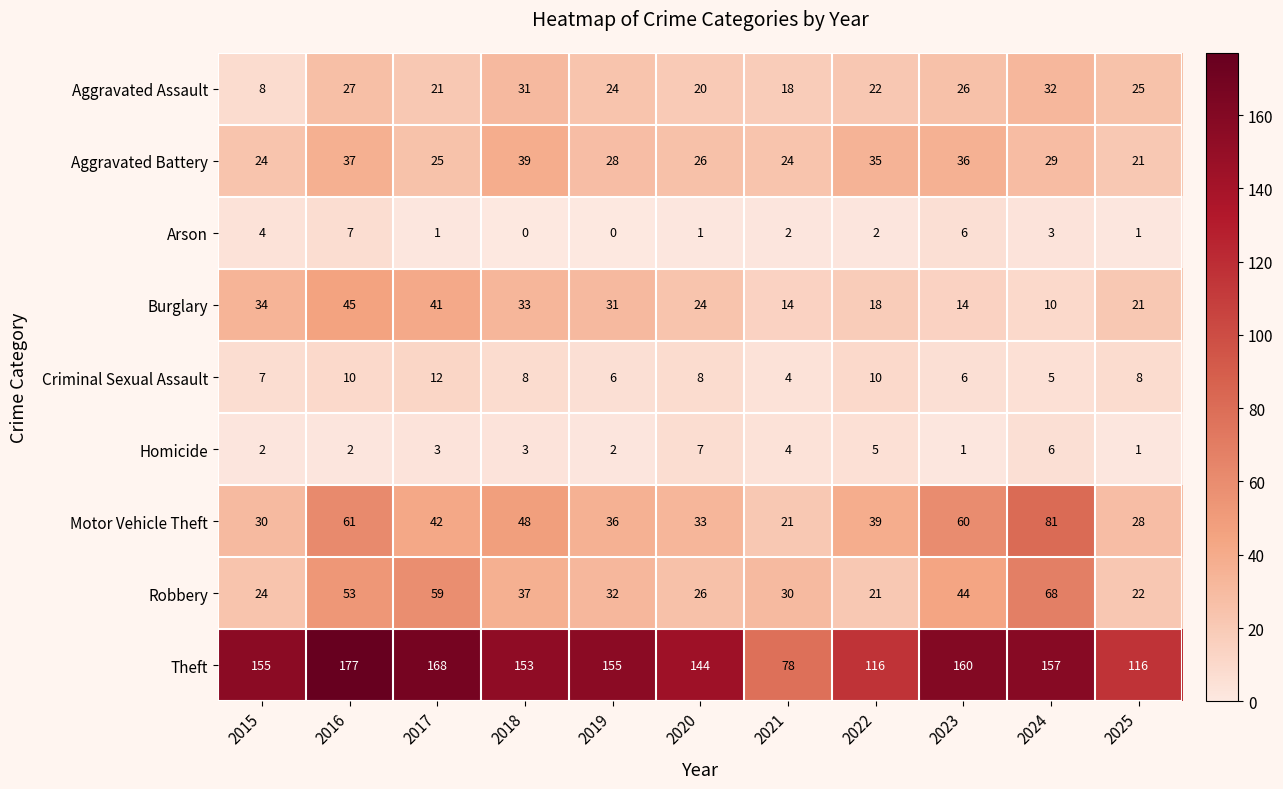

At which label does Aggravated Battery first exceed 28?

2016